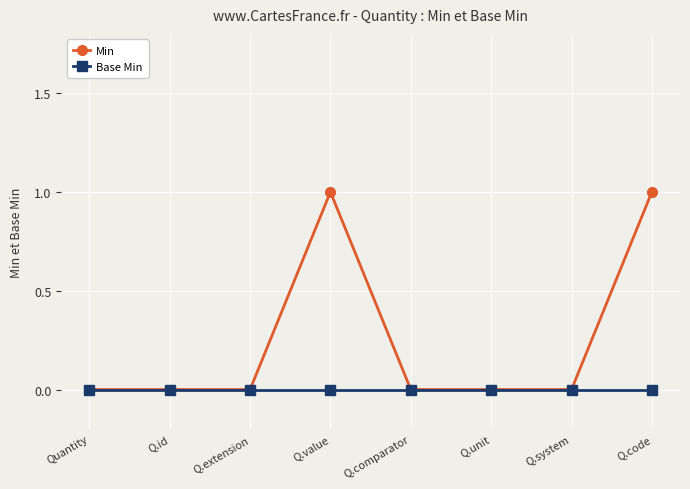

Which series changed the most between Q.value and Q.system?

Min